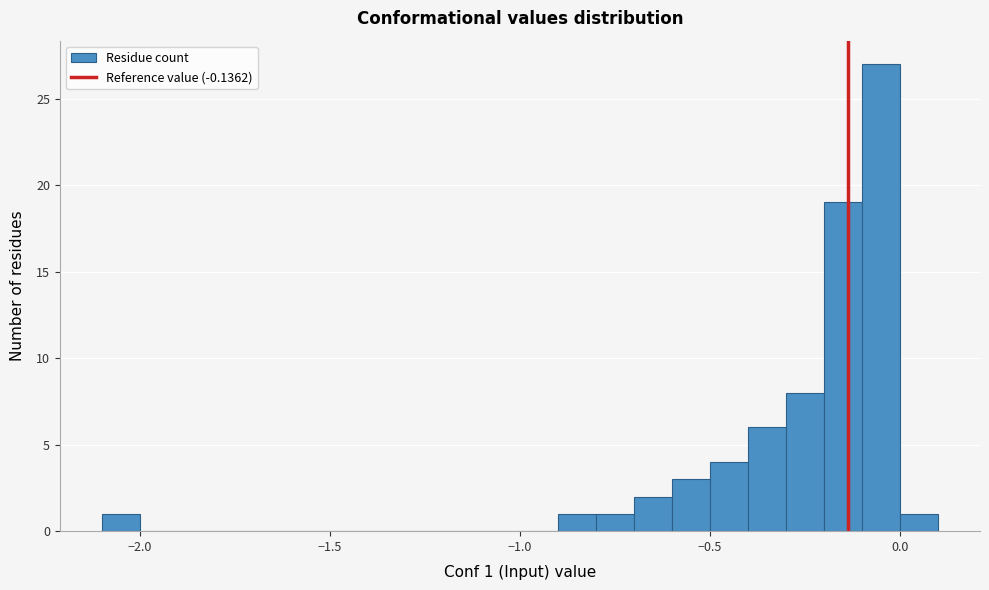

Around what value on the x-axis is the tallest bar? Give the approximate position of its centre, as read against the axis.

-0.05